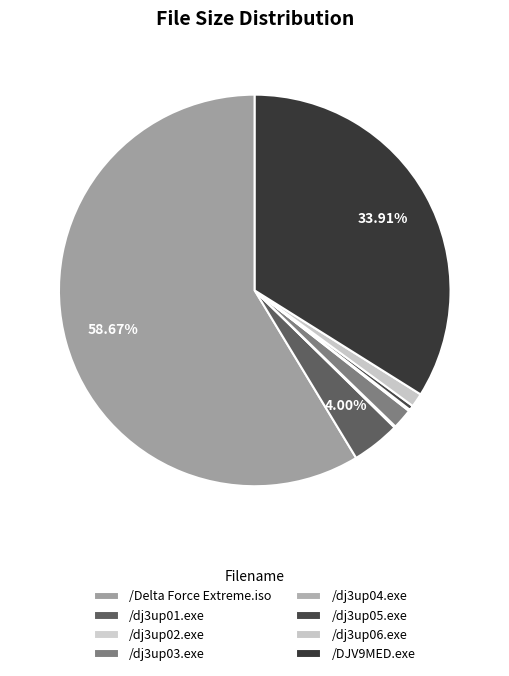

Combined, do /dj3up06.exe and /DJV9MED.exe account for over 50%?

No